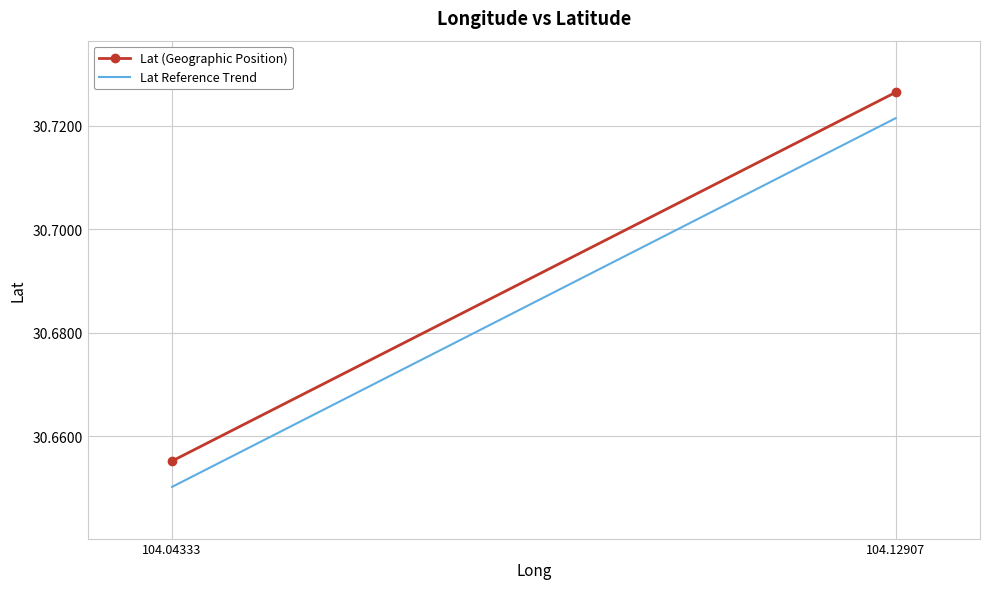

Which has a higher value, 104.04333 or 104.12907?

104.12907